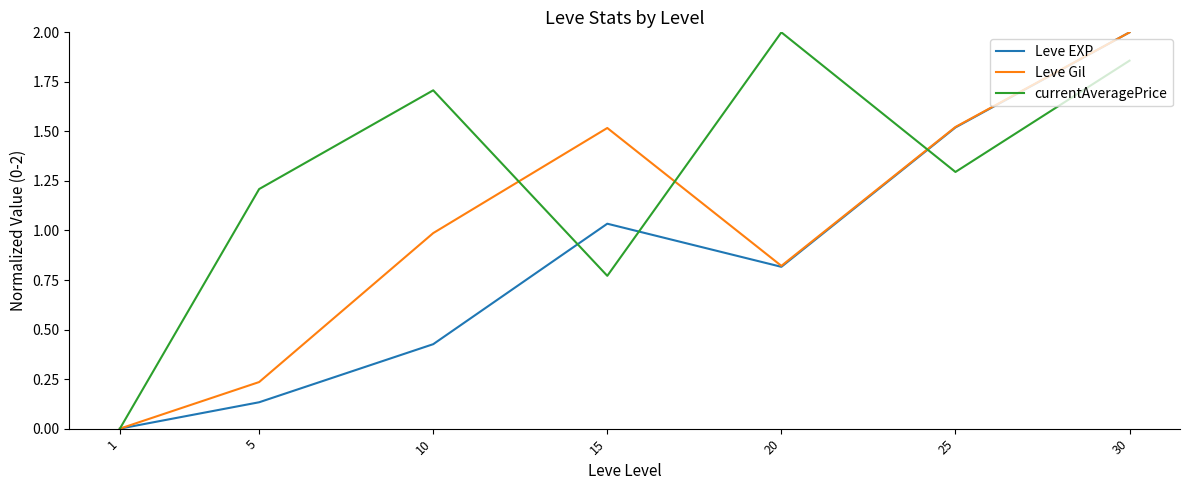

What are all the series names shown in the legend?

Leve EXP, Leve Gil, currentAveragePrice